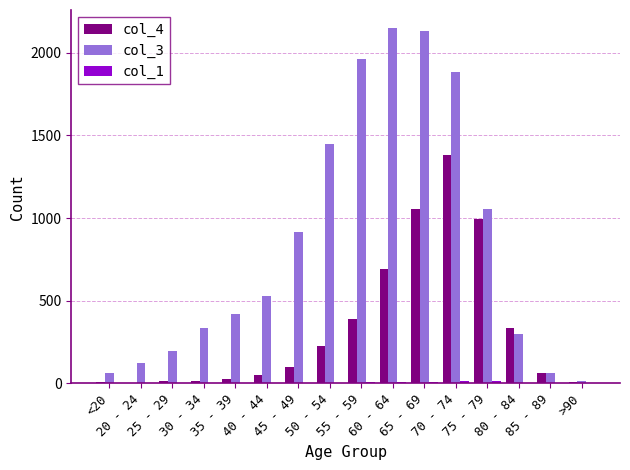

Which series has the largest total across all categories?

col_3